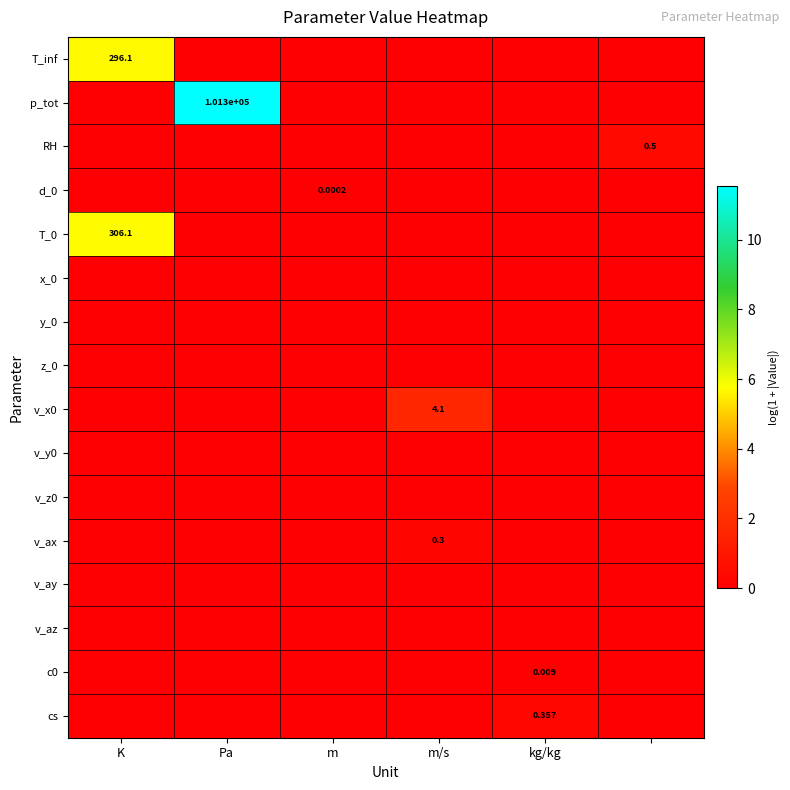

How many T_0 values are between 0 and 1?

5